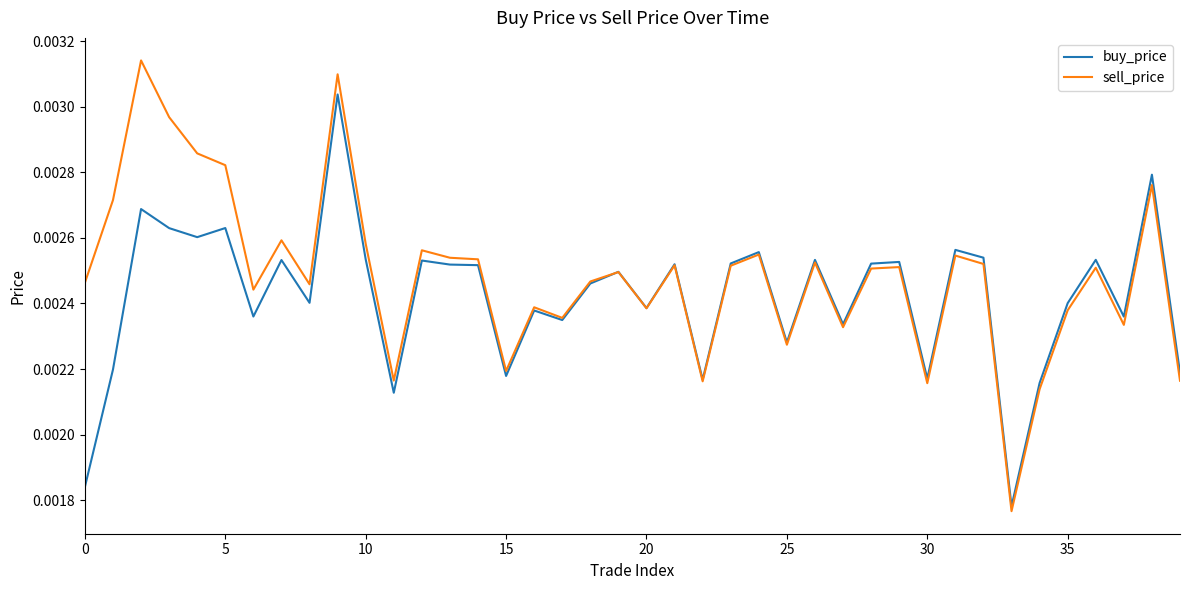

What are all the series names shown in the legend?

buy_price, sell_price